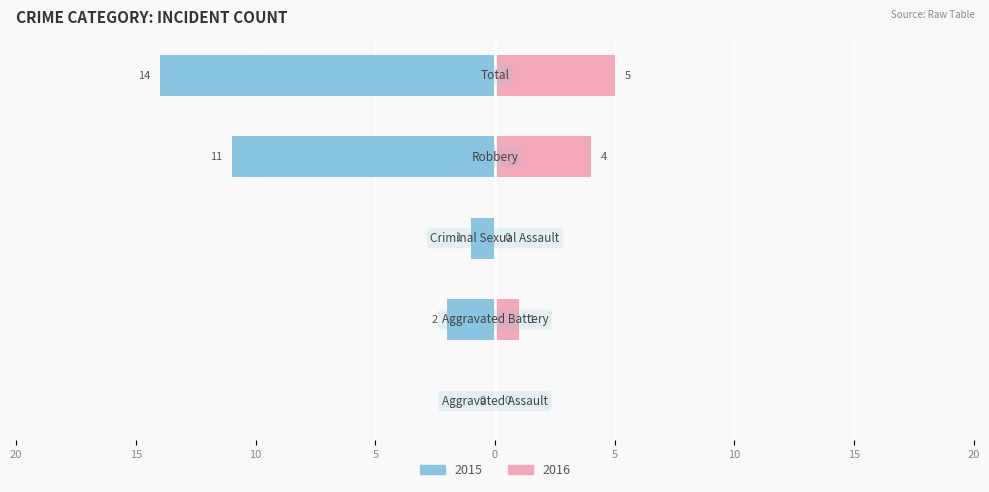

What is the value of the Right bar at the 5th from the left?

5